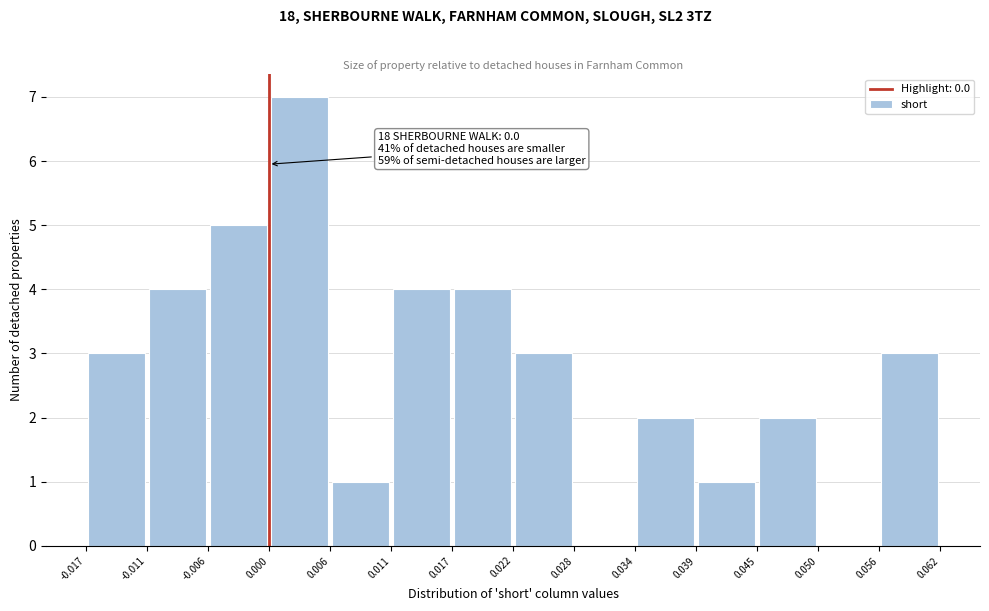

Which range on the x-axis has the tallest bar?

0.000 to 0.006